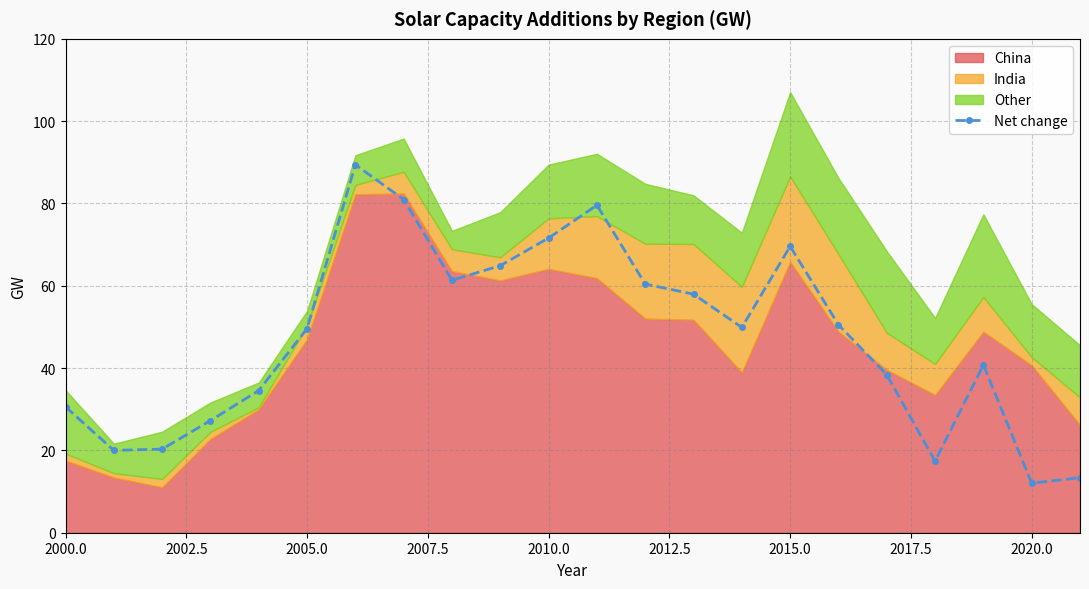

True or false: the data has more than 2 interior local peaks.

True